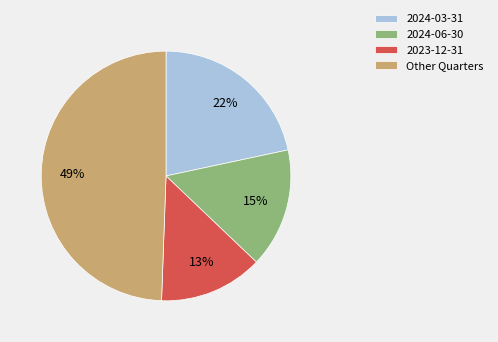

Is there a majority slice in this chart?

No